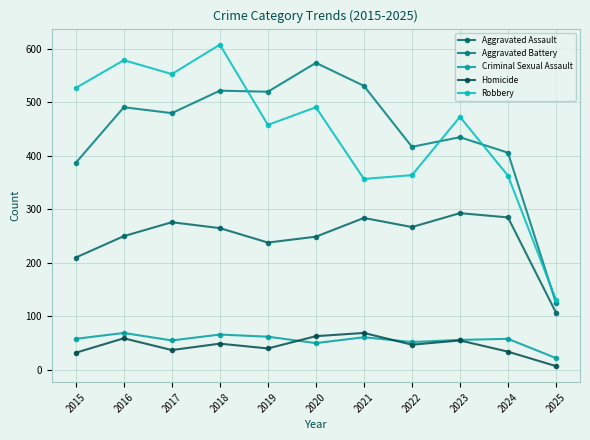

What is the difference between the second highest and minimum values in the Criminal Sexual Assault series?

44